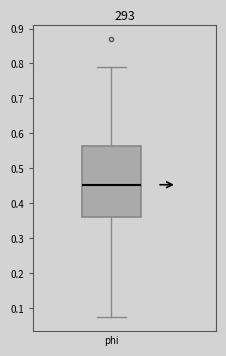

Where does the lower whisker of the box for phi end on the y-axis? The values are not printed on the chart, so give them approximately, as read against the axis.

0.07